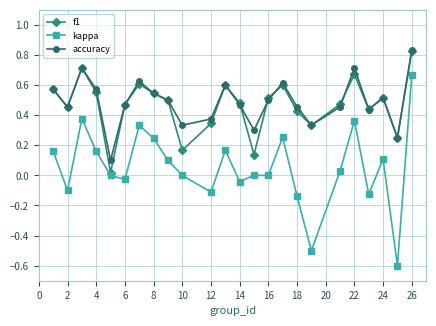

Does the chart have visible grid lines?

Yes